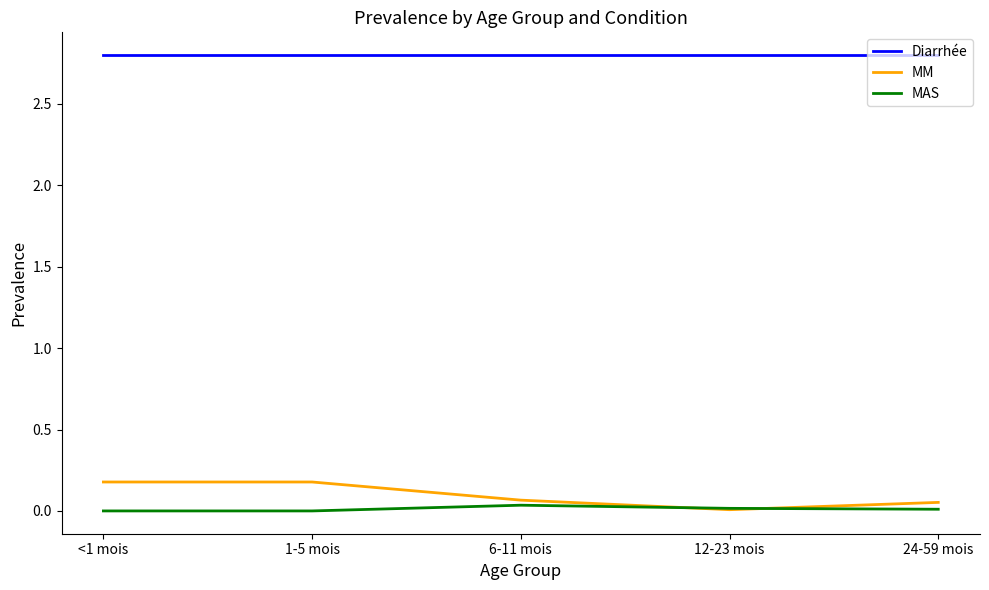

What are all the series names shown in the legend?

Diarrhée, MM, MAS